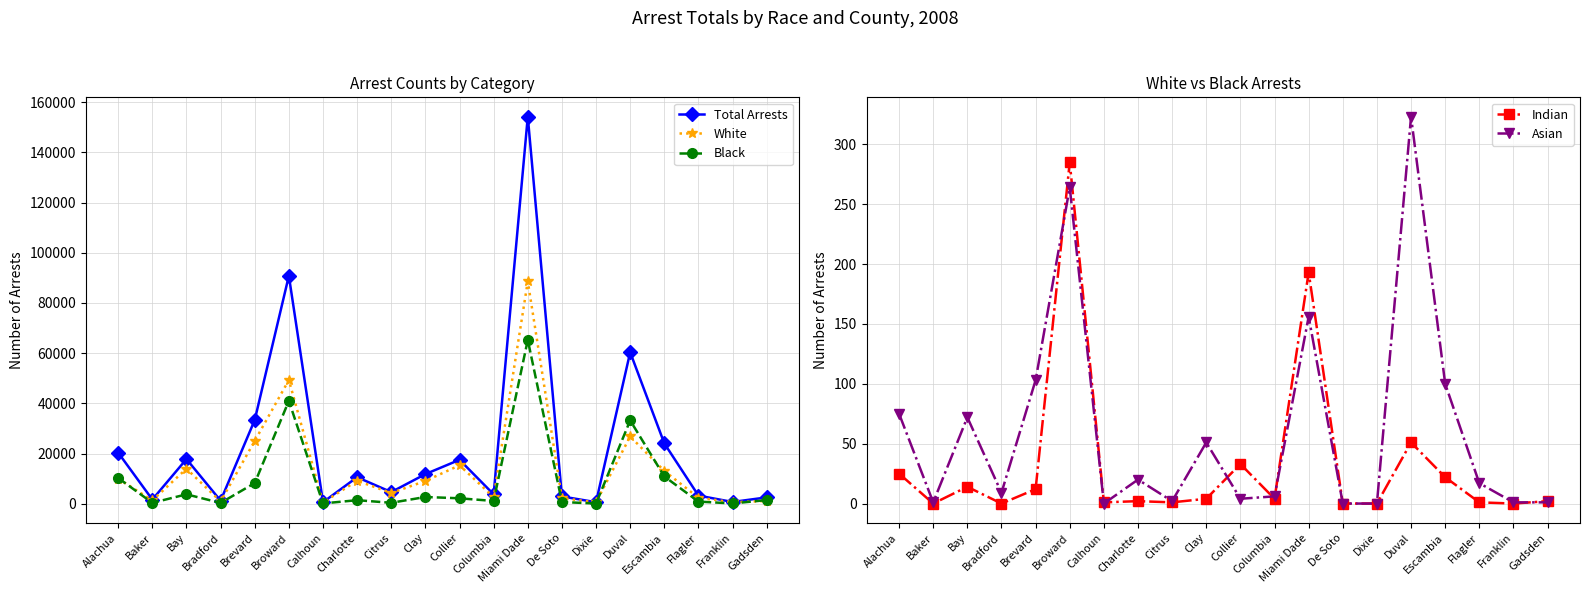

At how many categories does at least one series exceed 57782?

3